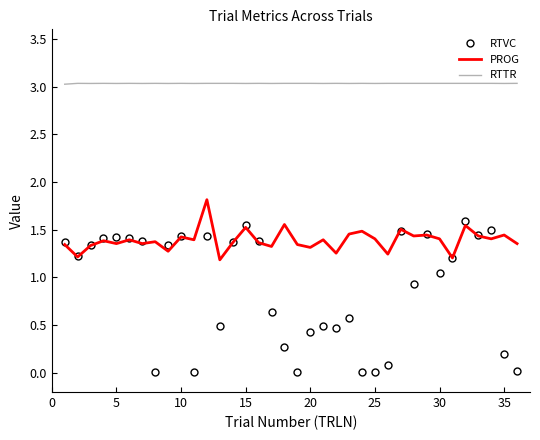

Which series has the widest spread of values?

RTVC